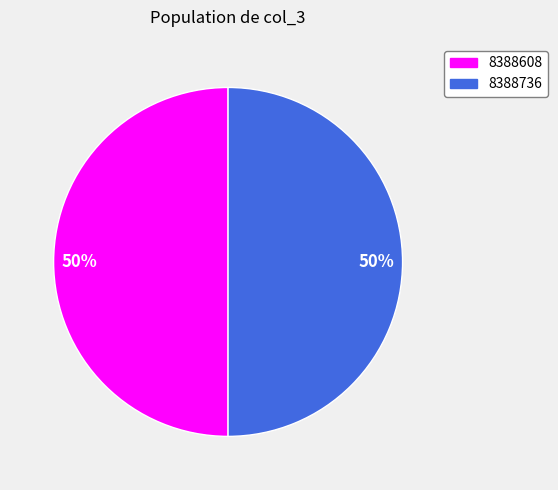

To the nearest percent, what is the average slice percentage?

50%